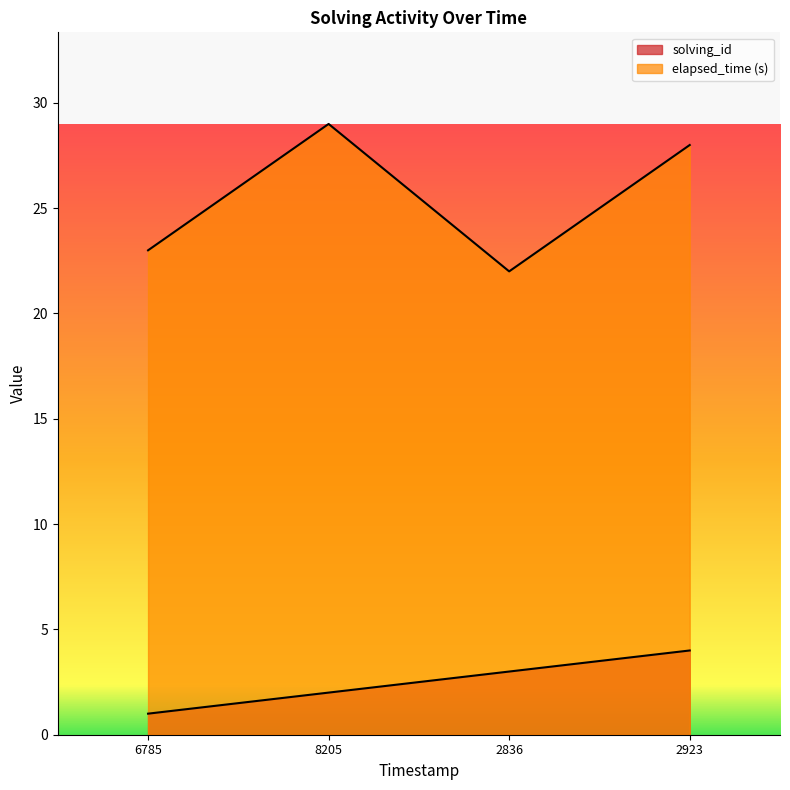

What is the highest value of the solving_id series?

4